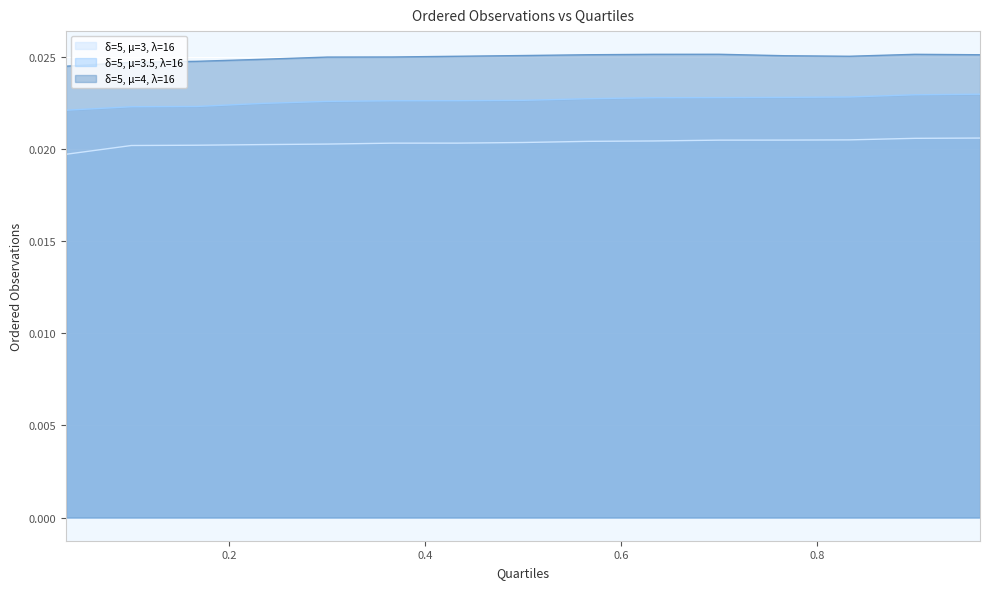

At which category does δ=5, μ=4, λ=16 reach its first local valley?

0.8333333333333333